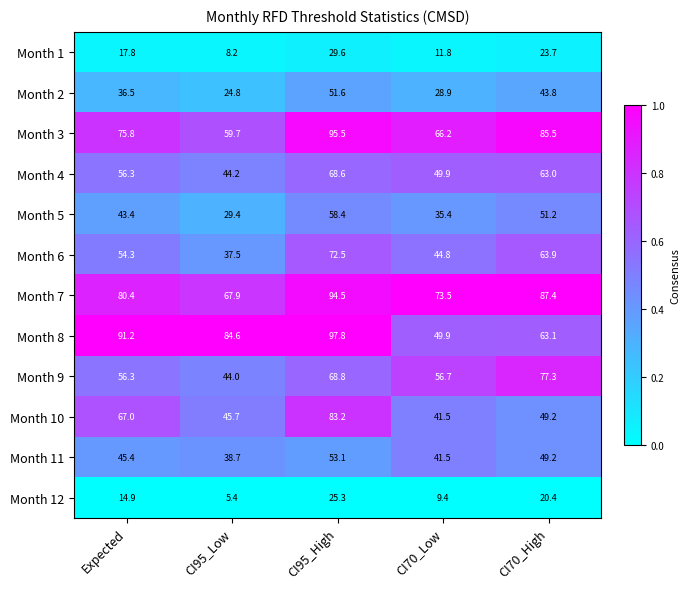

What is the smallest value displayed?

5.4